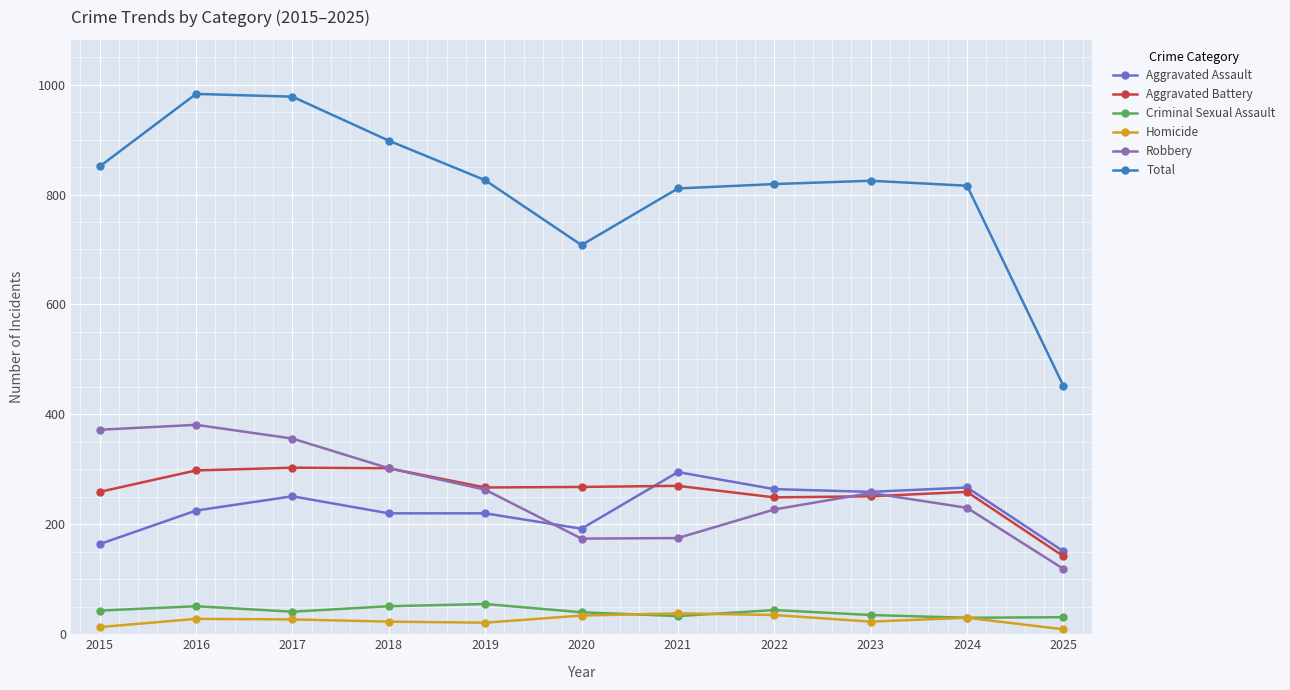

Is the value of Aggravated Assault at 2024 greater than the value of Homicide at 2019?

Yes